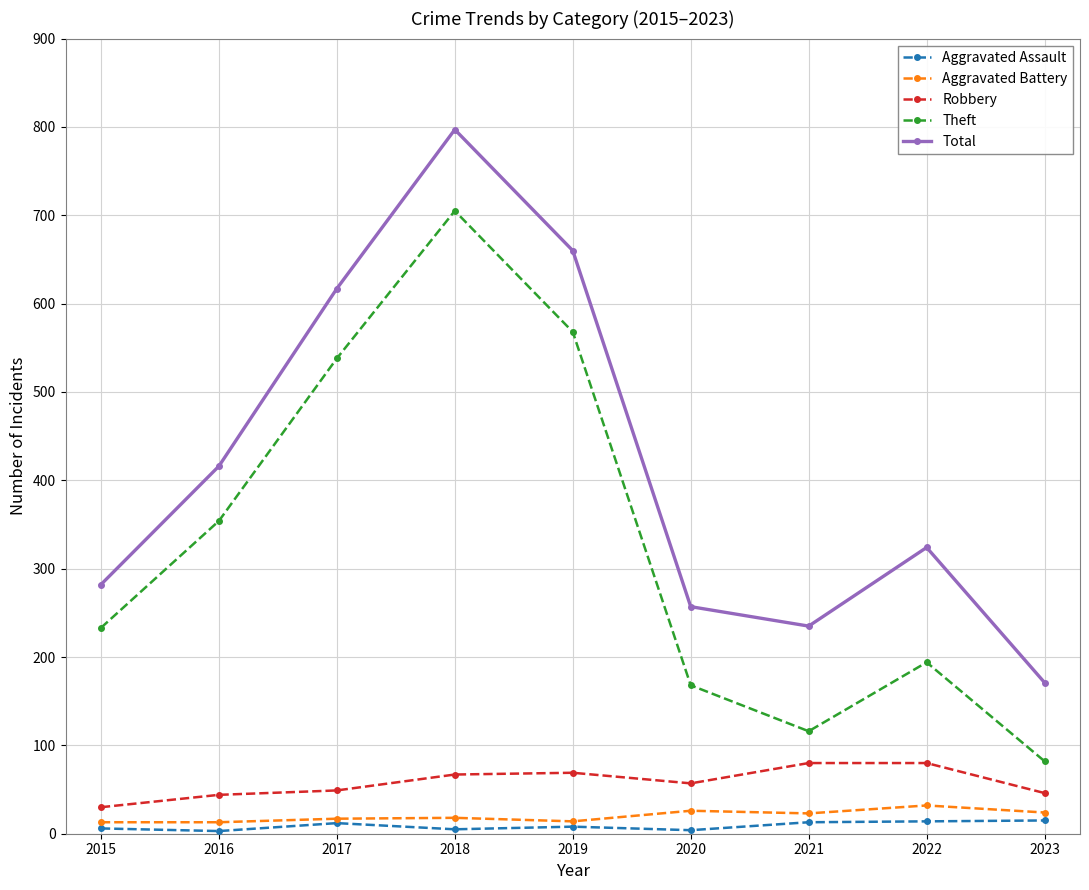

What is the value of the Aggravated Battery point at the 2nd from the left?

13